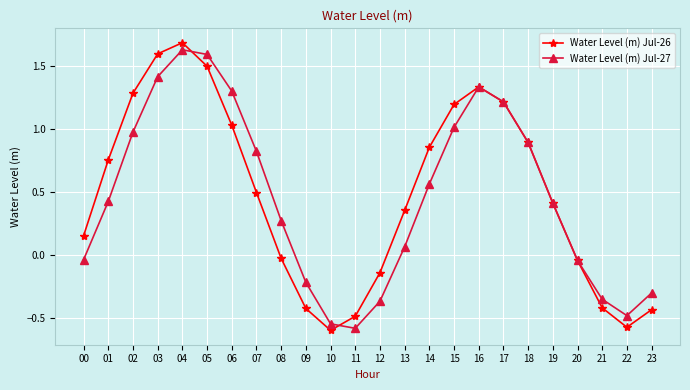

At 03, list the series in order from smallest to largest.

Water Level (m) Jul-27, Water Level (m) Jul-26